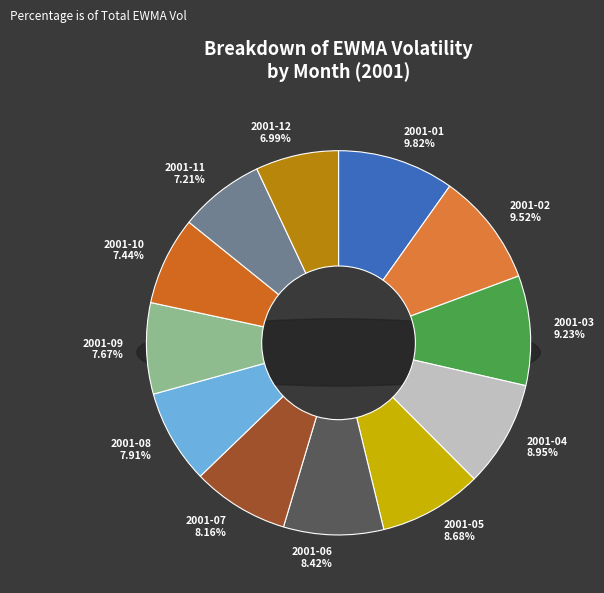

Does 2001-11 account for over 50% of the chart?

No